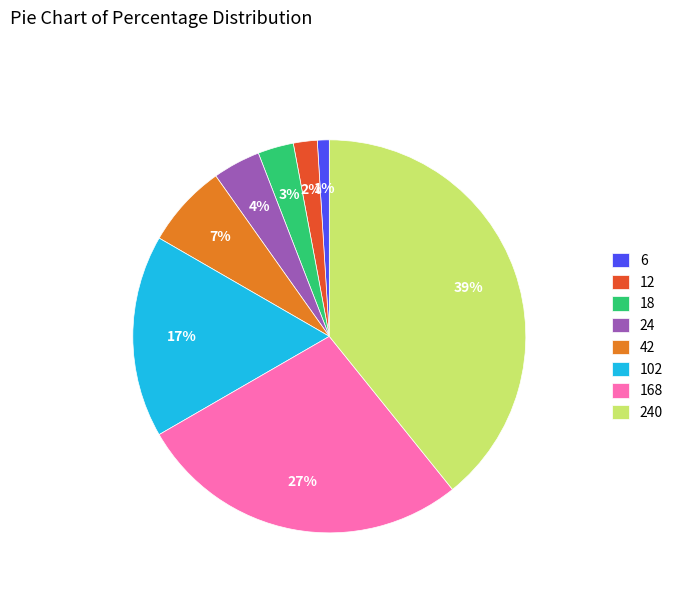

What is the ratio of the value at 102 to the value at 18?

5.7